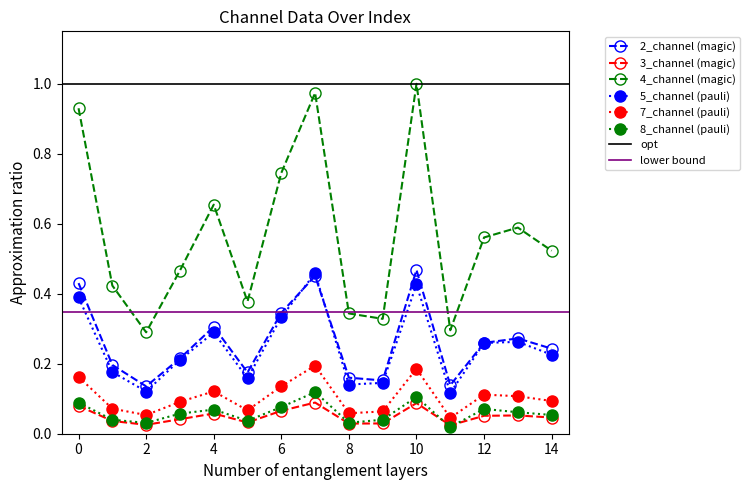

Rank the series at 2 from lowest to highest value.

3_channel, 8_channel, 7_channel, 5_channel, 2_channel, 4_channel